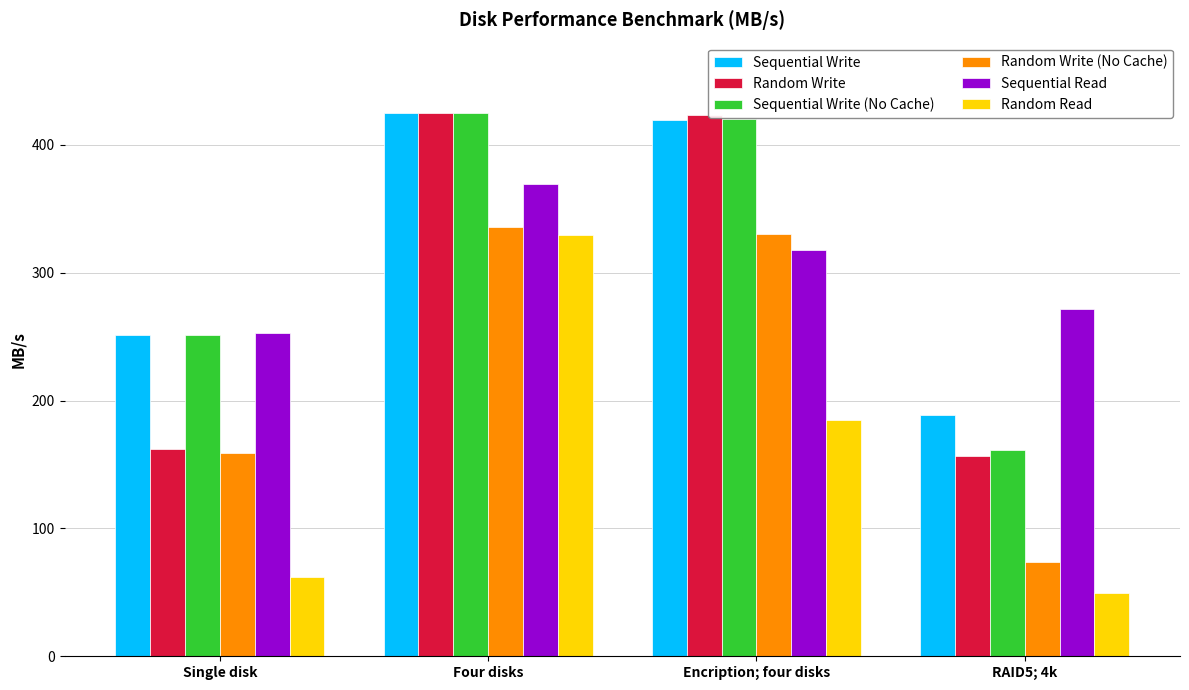

Does the chart contain any negative values?

No